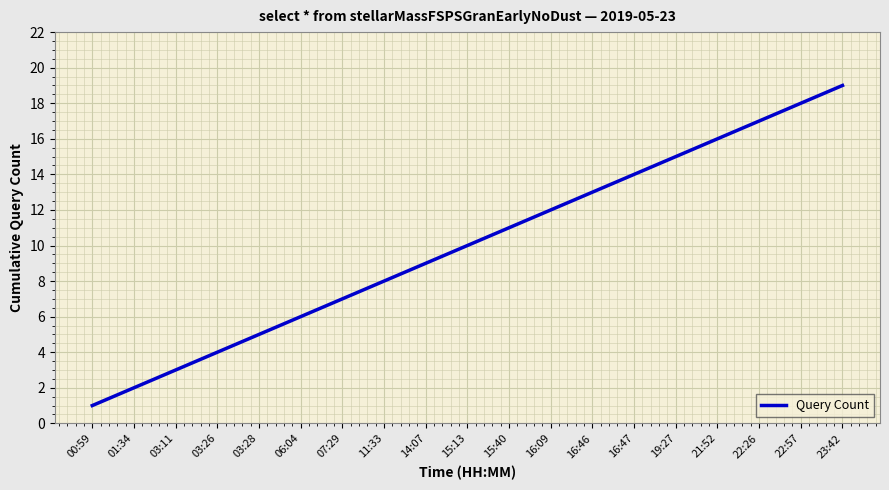

Reading left to right, list all the values displayed in this chart.

00:59=1	01:34=2	03:11=3	03:26=4	03:28=5	06:04=6	07:29=7	11:33=8	14:07=9	15:13=10	15:40=11	16:09=12	16:46=13	16:47=14	19:27=15	21:52=16	22:26=17	22:57=18	23:42=19